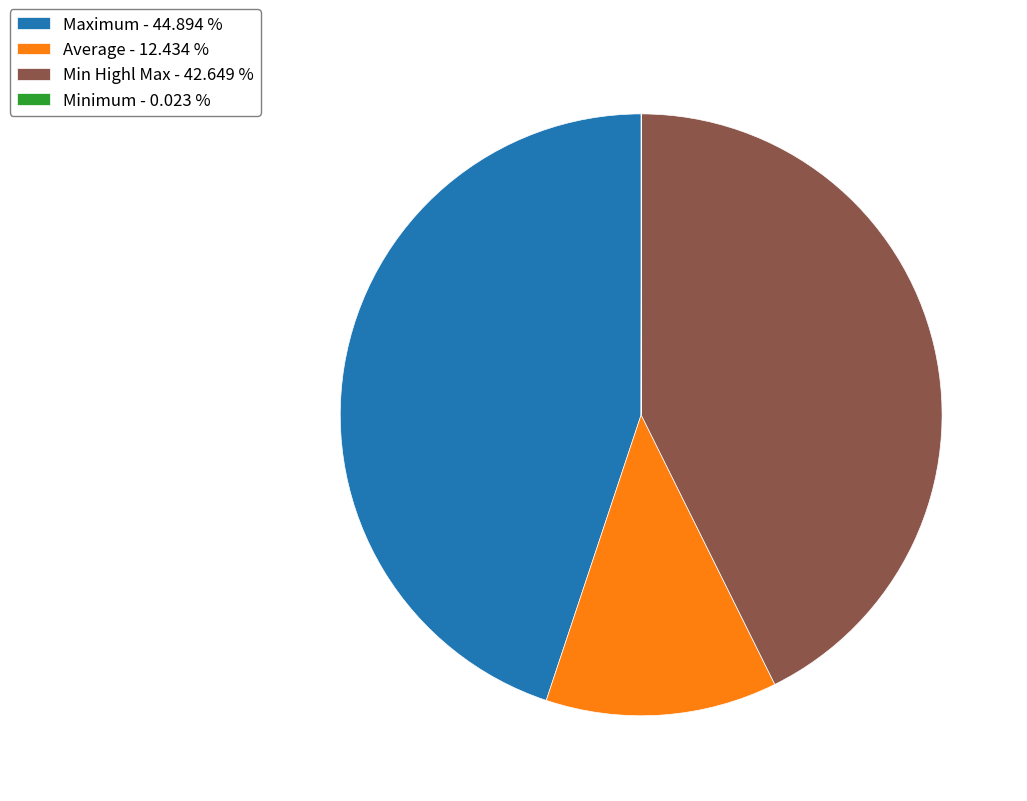

Which has a higher value, Maximum - 44.894 % or Min Highl Max - 42.649 %?

Maximum - 44.894 %